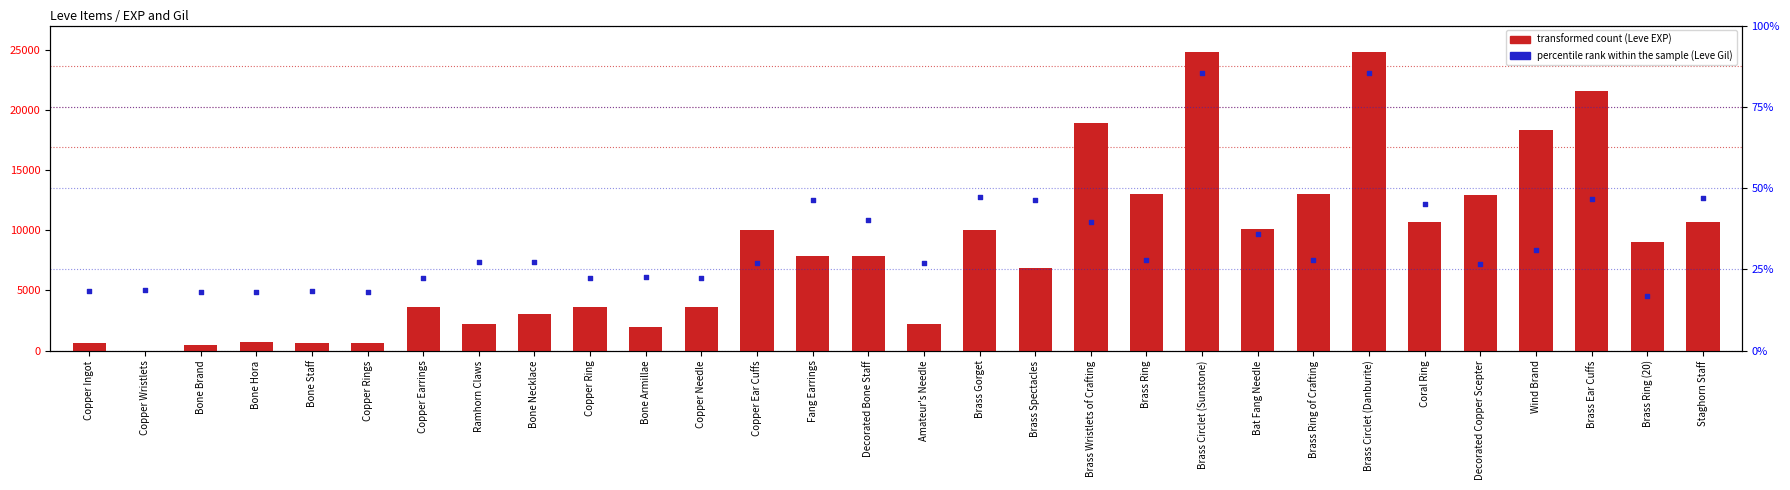

At which category is the sum across all series the highest?

Brass Circlet (Sunstone)